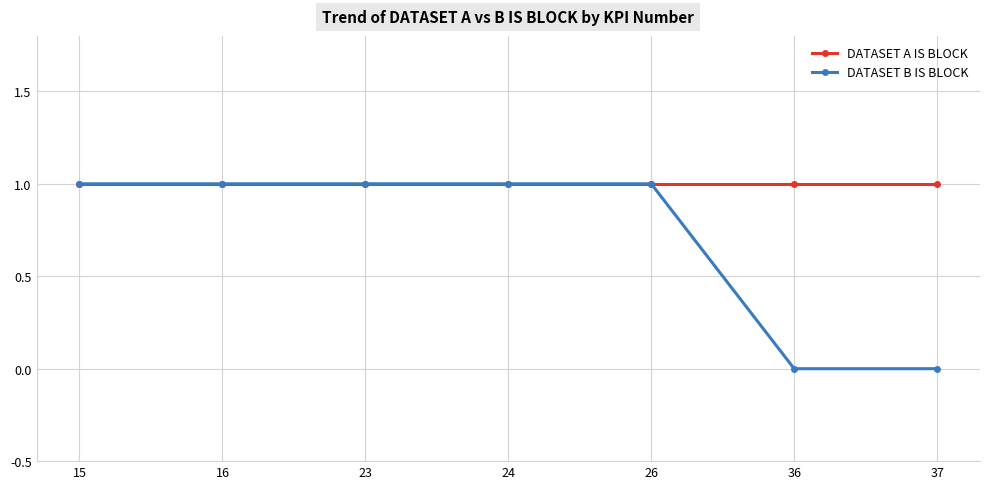

Reading right to left, list all the values displayed in this chart.

DATASET A IS BLOCK: 1	1	1	1	1	1	1
DATASET B IS BLOCK: 0	0	1	1	1	1	1